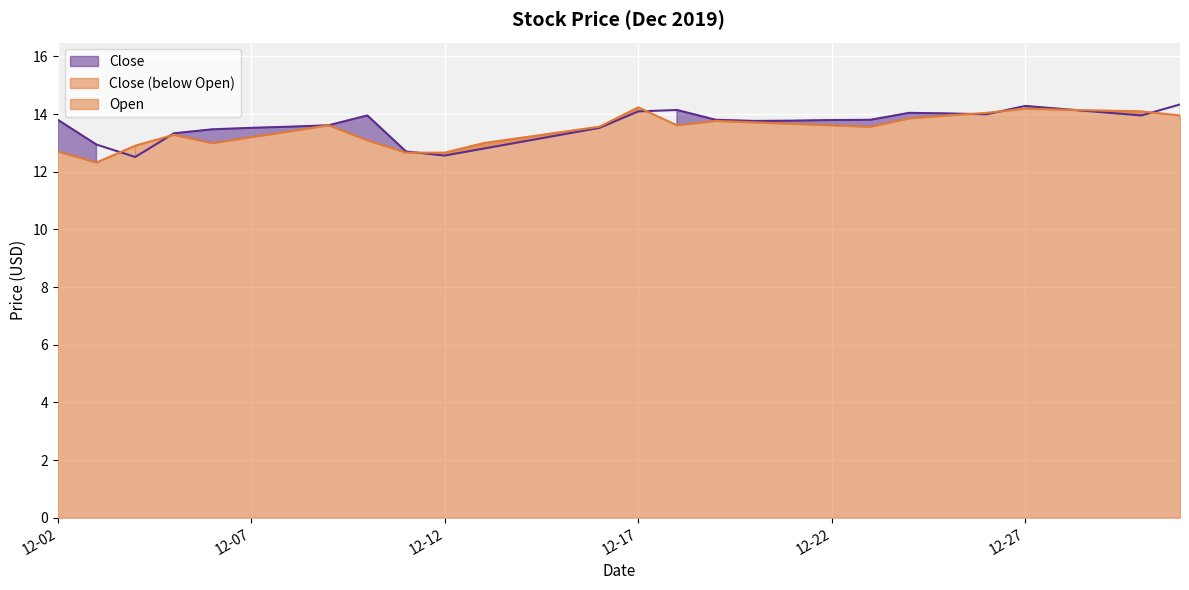

What is the total value across all series at 12-07?

26.7